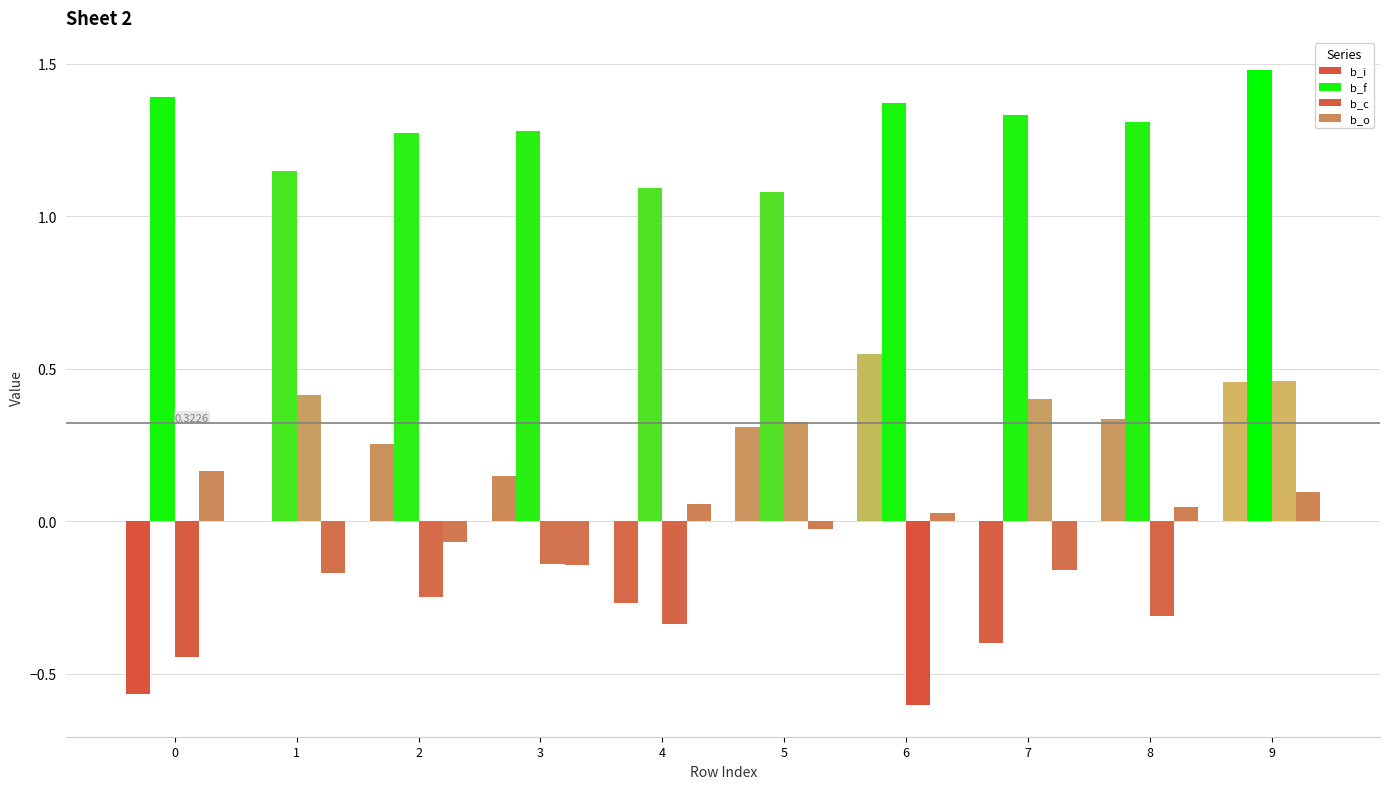

How many series are shown in this chart?

4